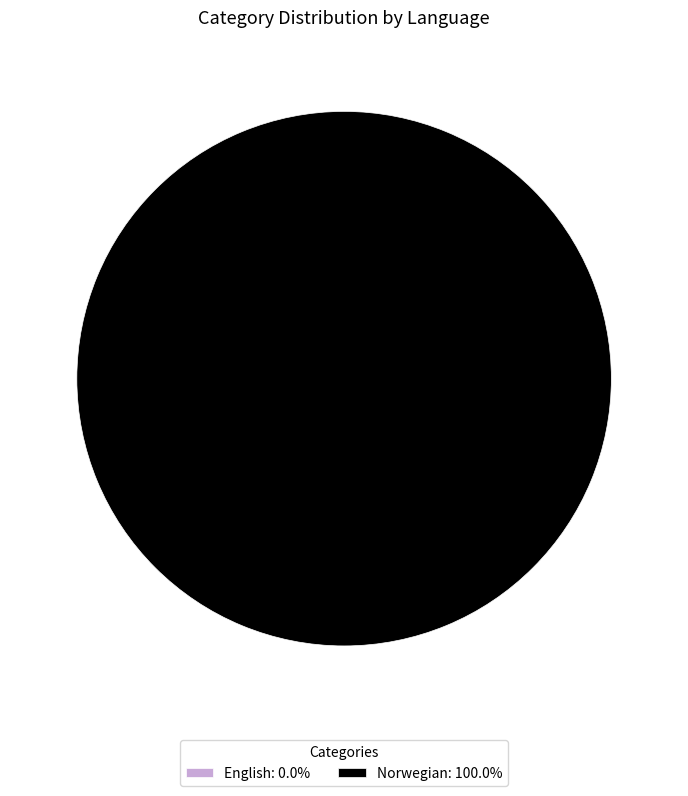

Combined, do Norwegian and English account for over 50%?

Yes